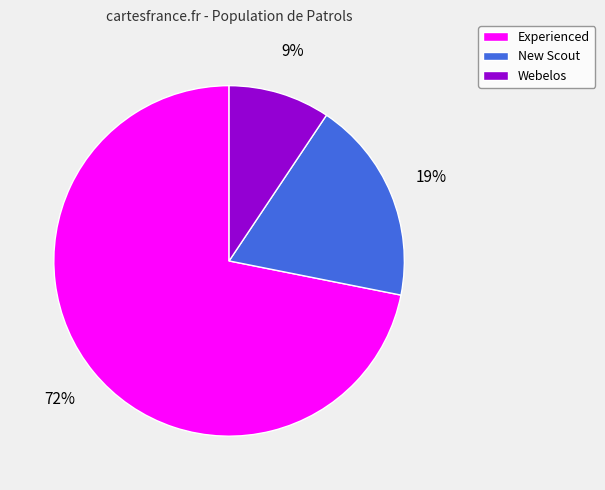

To the nearest percent, what portion does New Scout represent?

19%